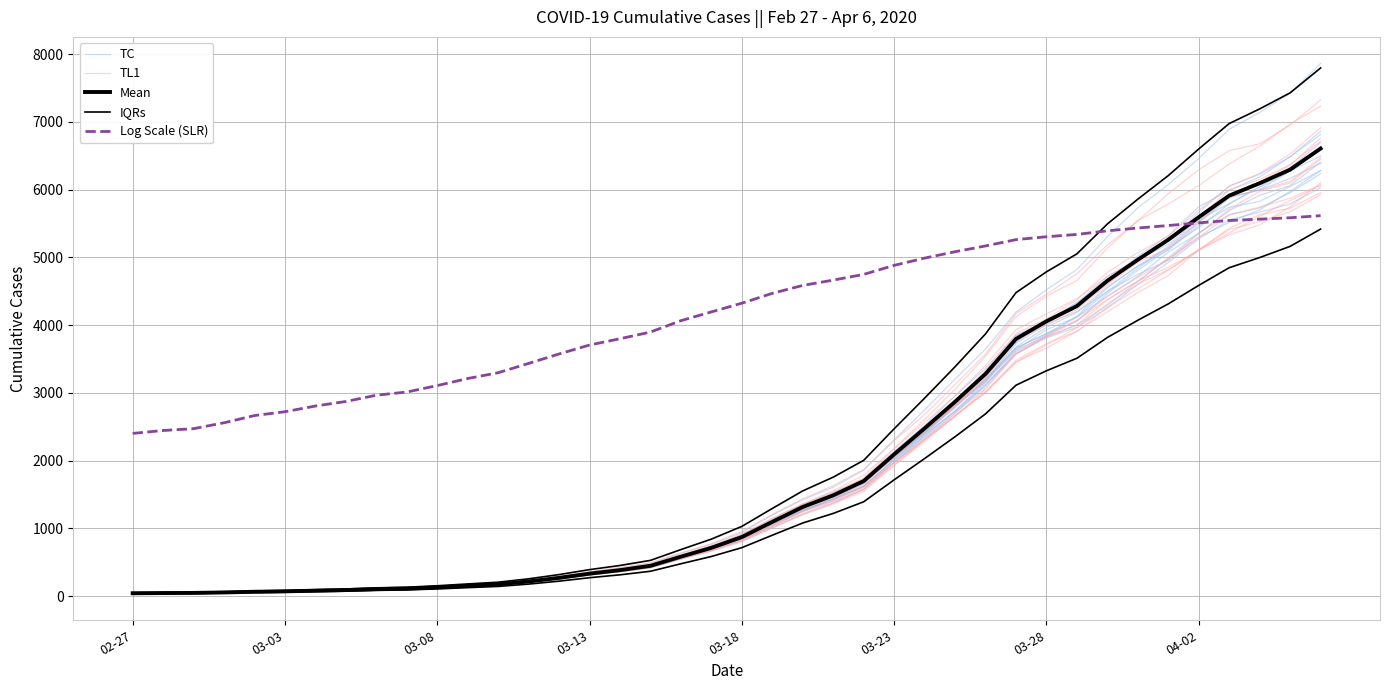

How many data points in Log Scale (SLR) are above 4323?

20